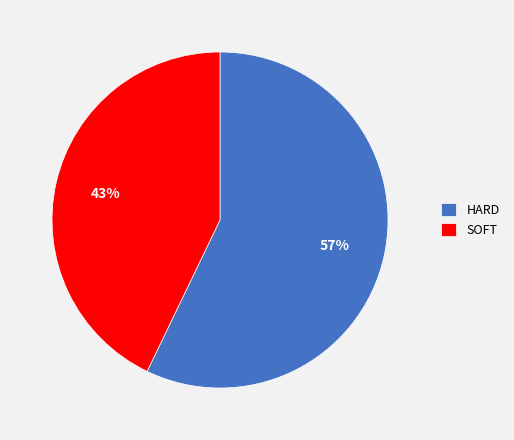

What percentage is the SOFT slice, to the nearest percent?

43%